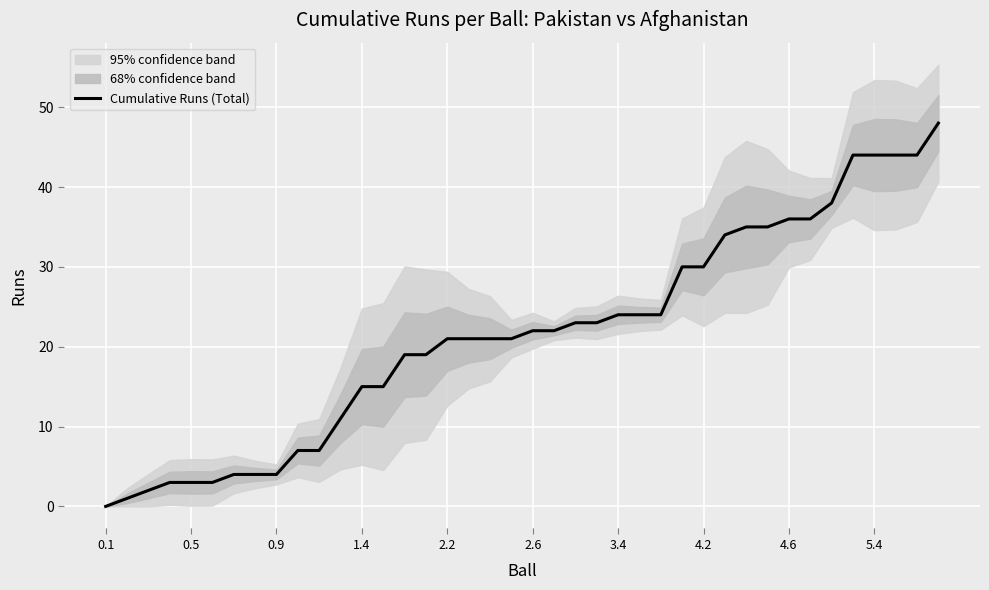

Is it true that Cumulative Runs (Total) equals 8 at 1.4?

False